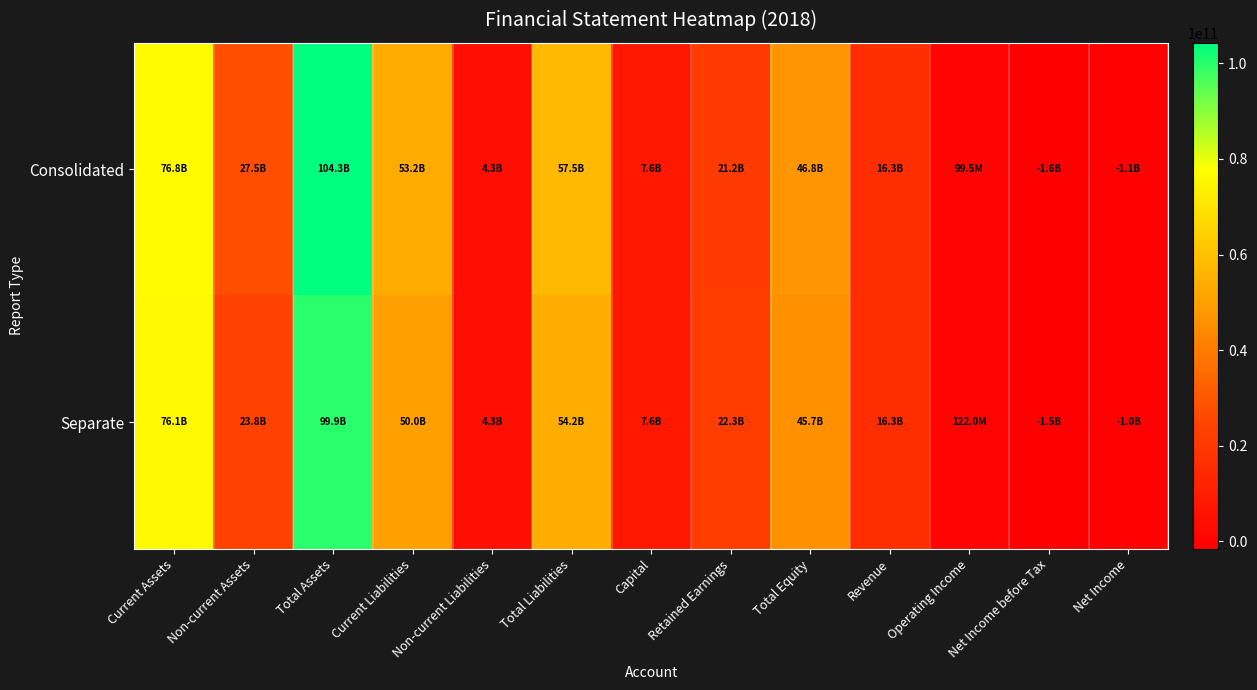

Reading left to right, extract all data points from this chart.

Consolidated: Current Assets=76765024993	Non-current Assets=27517236688	Total Assets=104282261681	Current Liabilities=53196945438	Non-current Liabilities=4269093816	Total Liabilities=57466039254	Capital=7626515000	Retained Earnings=21233558329	Total Equity=46816222427	Revenue=16256934171	Operating Income=99463601	Net Income before Tax=-1563395213	Net Income=-1055951251
Separate: Current Assets=76114211904	Non-current Assets=23821930718	Total Assets=99936142622	Current Liabilities=49952701033	Non-current Liabilities=4269093816	Total Liabilities=54221794849	Capital=7626515000	Retained Earnings=22281843459	Total Equity=45714347773	Revenue=16256934171	Operating Income=121991570	Net Income before Tax=-1521397478	Net Income=-1013953516